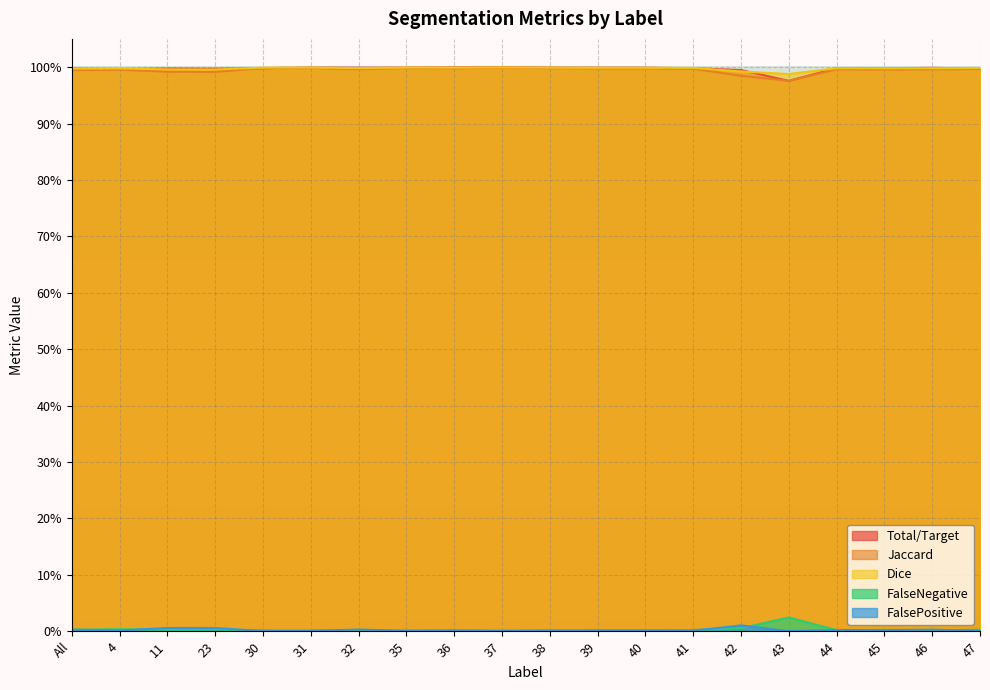

Between 40 and 43, which series saw the biggest shift?

Total/Target